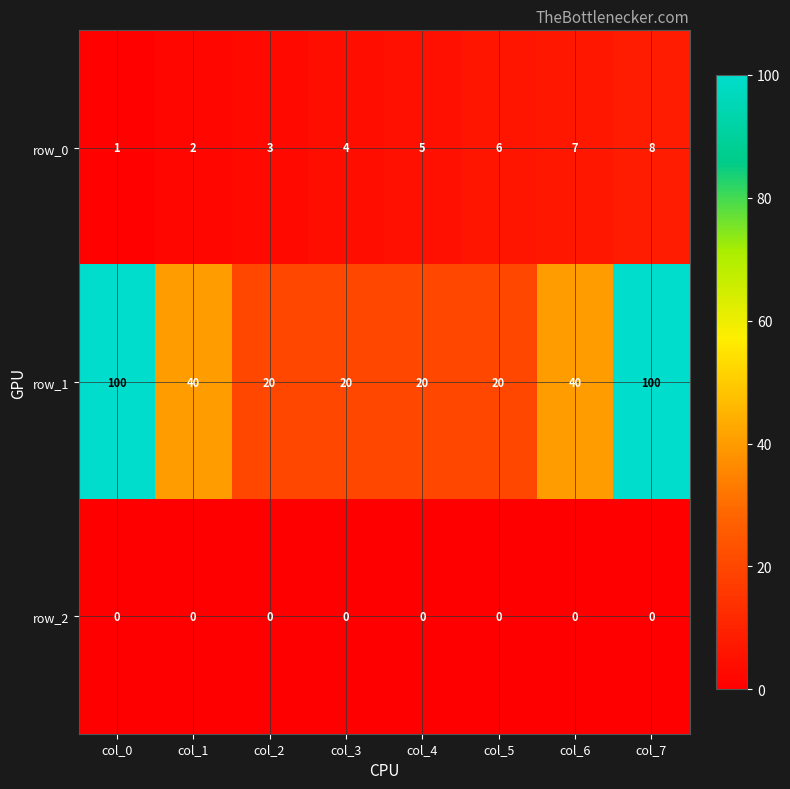

What is the sum of the row_1 values at col_3 and col_6?

60